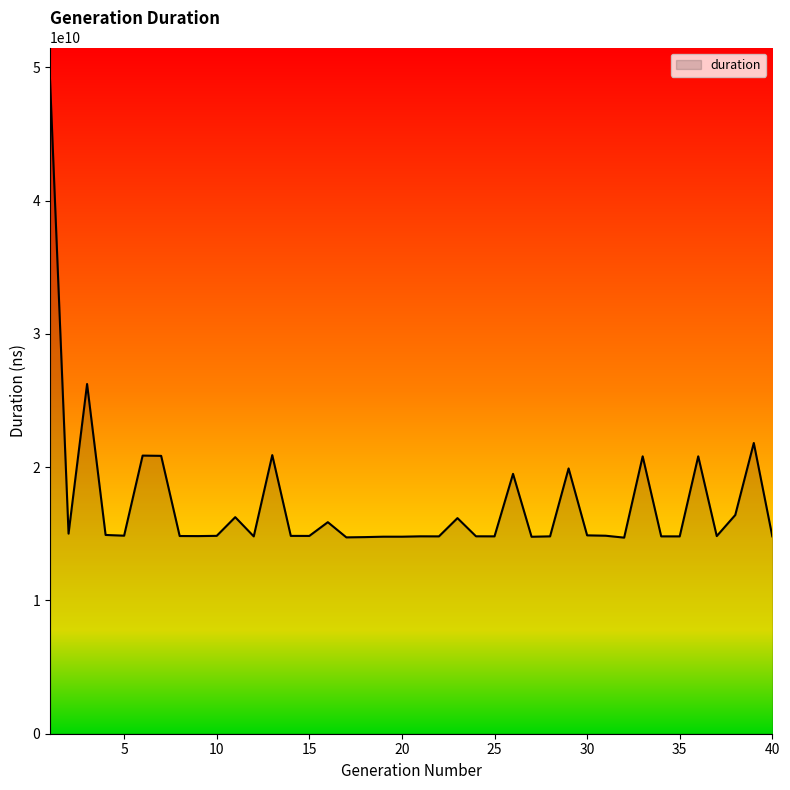

What is the difference between the maximum and minimum values?

34326379982